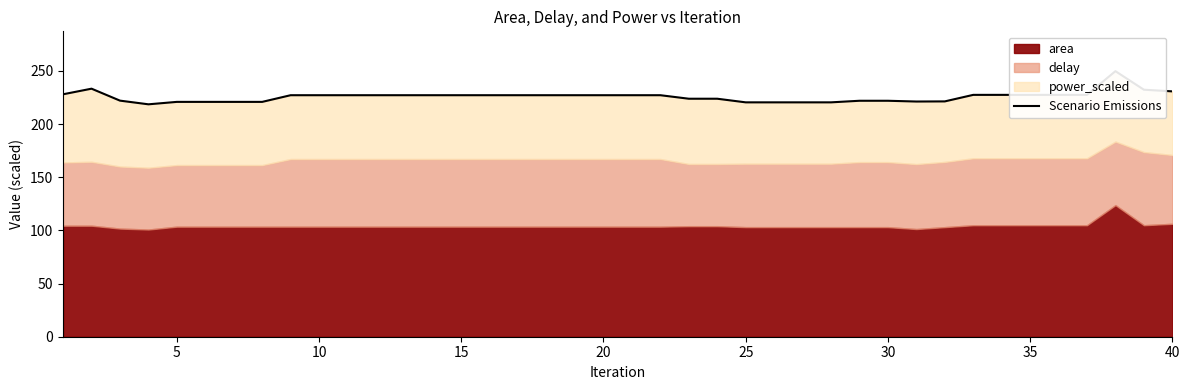

How many values are below 227?

16